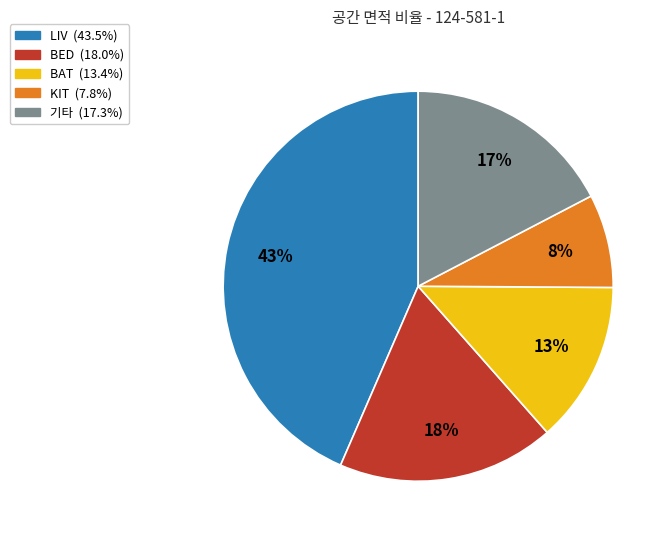

Is there any slice that represents more than half of the pie?

No